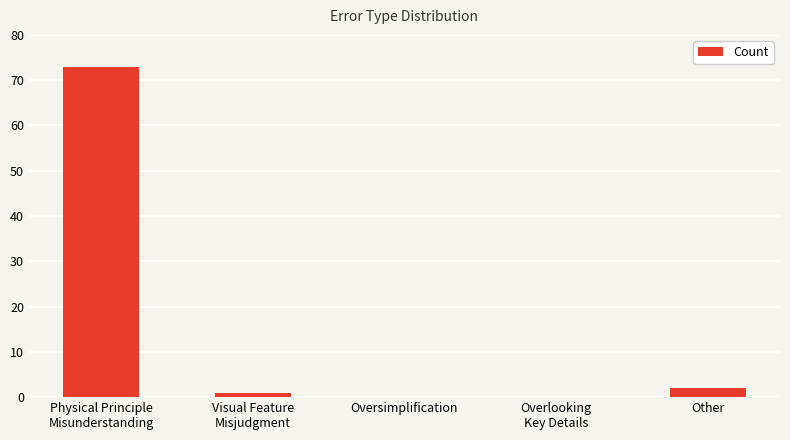

Reading left to right, what are all the values shown in this chart?

73	1	0	0	2